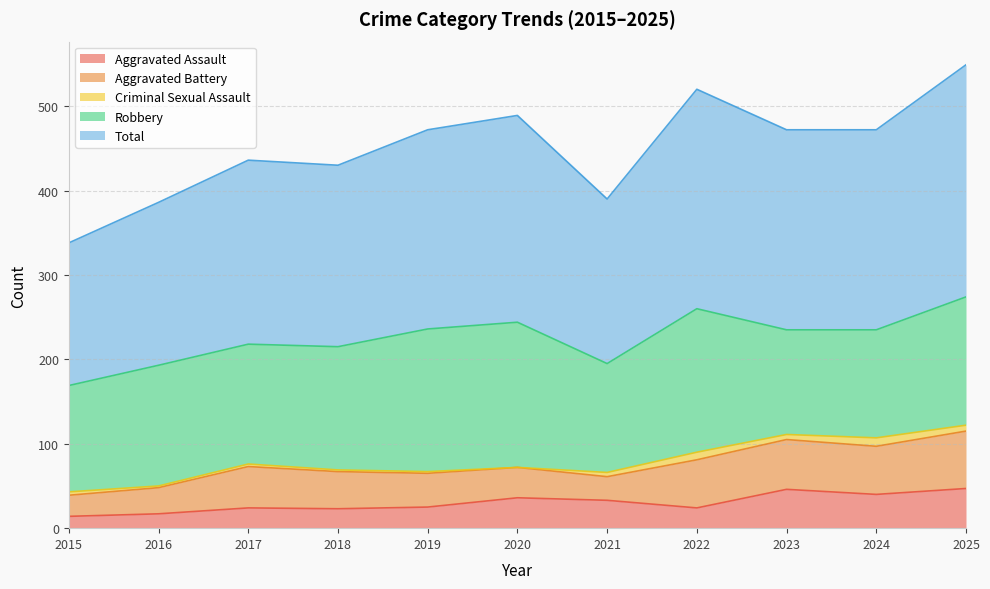

Which series has the largest total across all categories?

Total